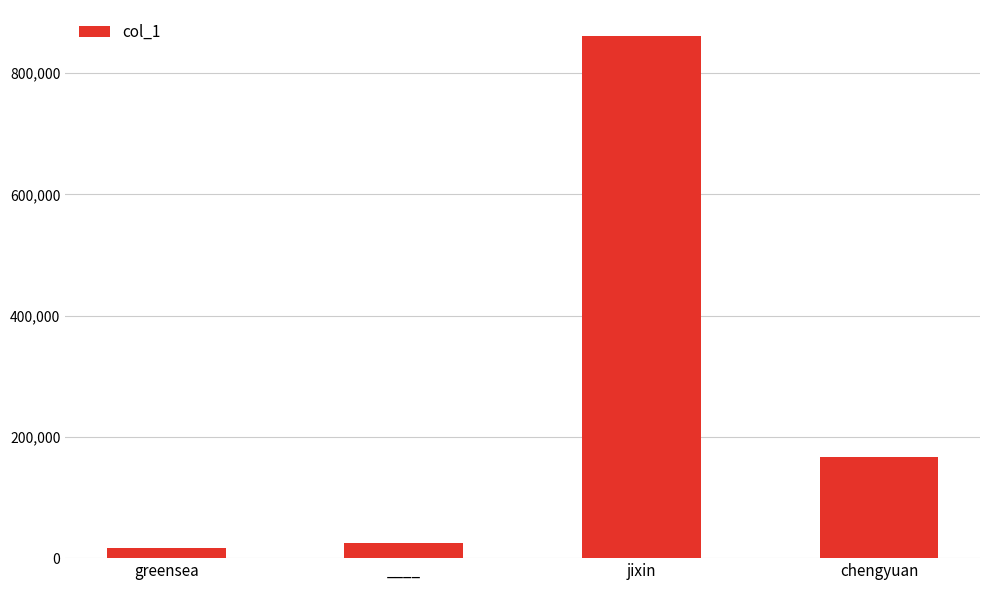

Reading left to right, what are all the values shown in this chart?

16523	25589	861172	166979